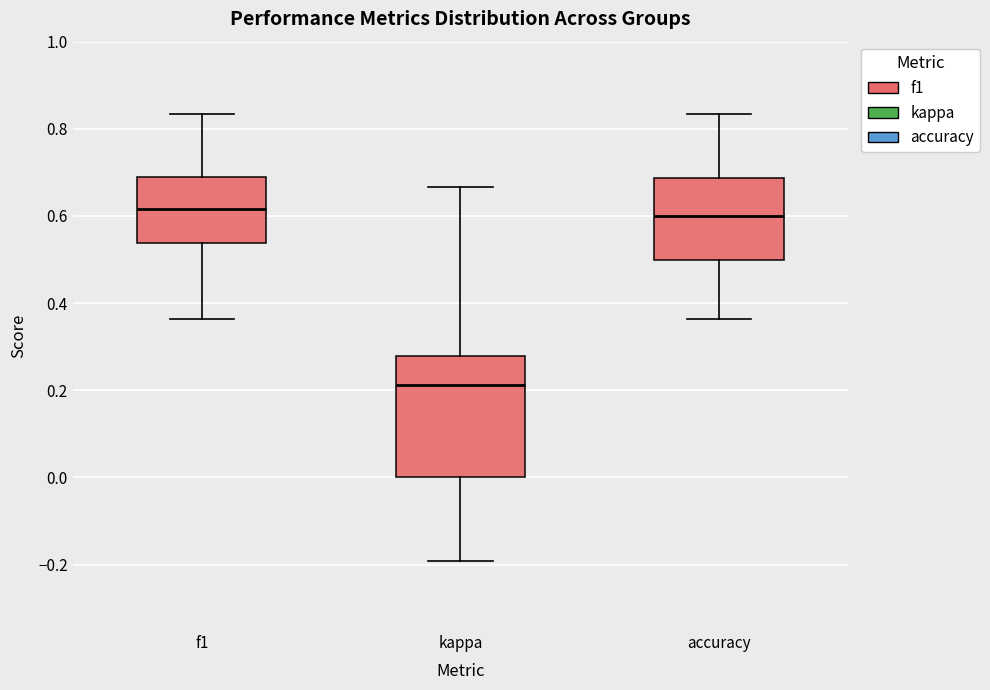

Comparing the boxes themselves (not the whiskers), which one is the tallest?

kappa